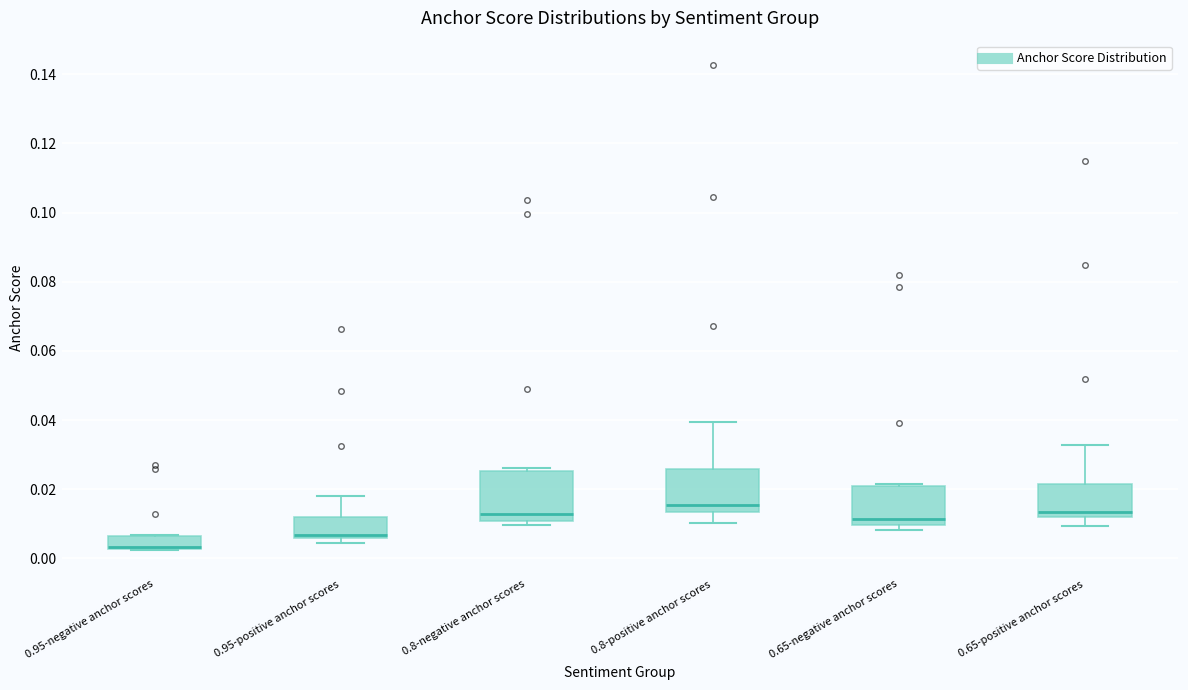

Reading left to right, transcribe this box plot: for each box, give where its median line is, the range the box spans, and where its two whiskers end, as read against the y-axis. The values are not printed on the chart, so give them approximately, as read against the axis.

0.95-negative anchor scores: median 0.004 (drawn on the box's lower edge), box 0.002 to 0.006, whiskers 0.002 to 0.006
0.95-positive anchor scores: median 0.006 (just above the box's lower edge), box 0.006 to 0.012, whiskers 0.004 to 0.018
0.8-negative anchor scores: median 0.012, box 0.010 to 0.026, whiskers 0.010 (just below the box's lower edge) to 0.026 (just above the box's upper edge)
0.8-positive anchor scores: median 0.016, box 0.014 to 0.026, whiskers 0.010 to 0.040
0.65-negative anchor scores: median 0.012, box 0.010 to 0.020, whiskers 0.008 to 0.022
0.65-positive anchor scores: median 0.014, box 0.012 to 0.022, whiskers 0.010 to 0.032